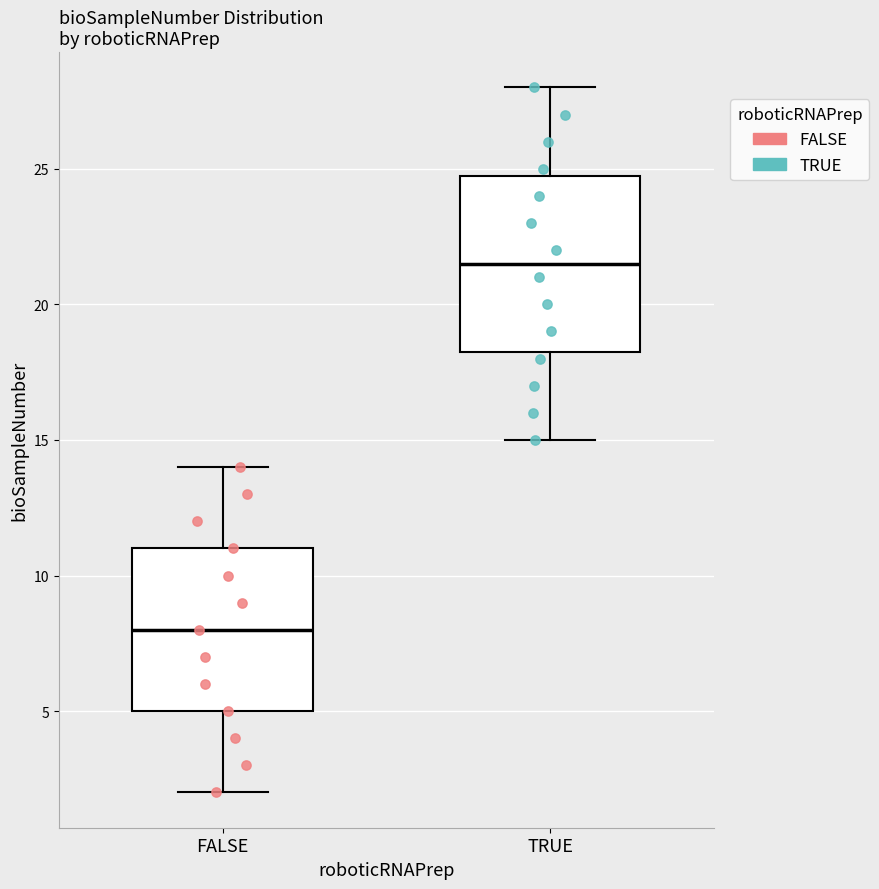

Comparing the boxes themselves (not the whiskers), which one is the tallest?

TRUE